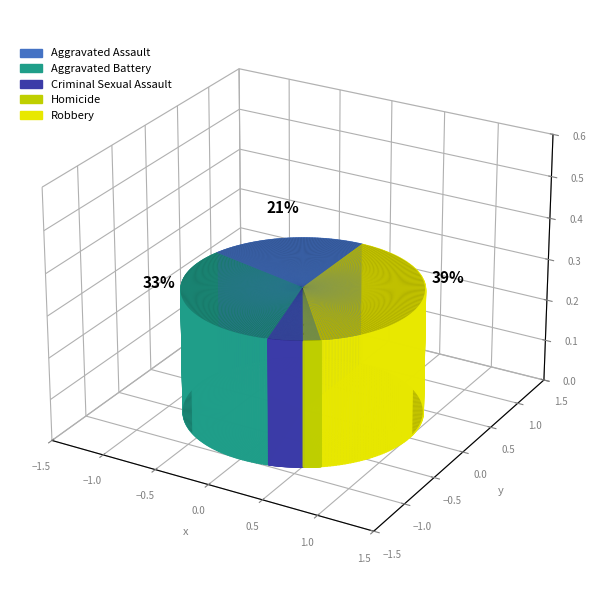

The Criminal Sexual Assault slice represents 5% of the pie. True or false?

True